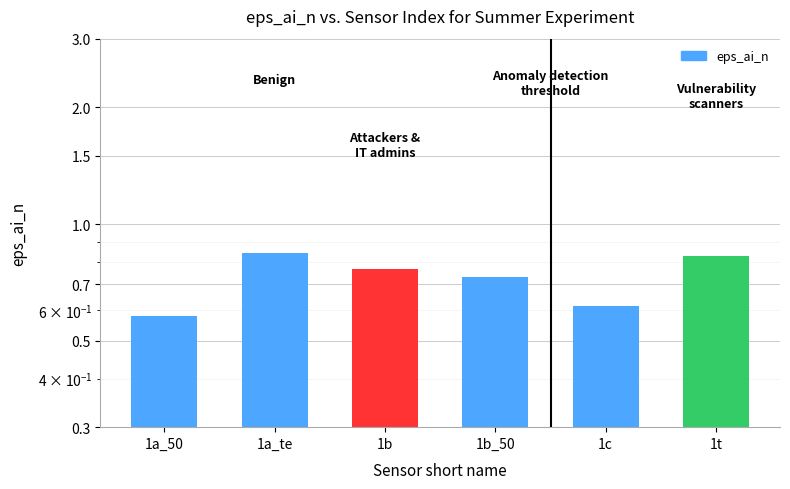

What is the label of the 2nd bar from the left?

1a_te